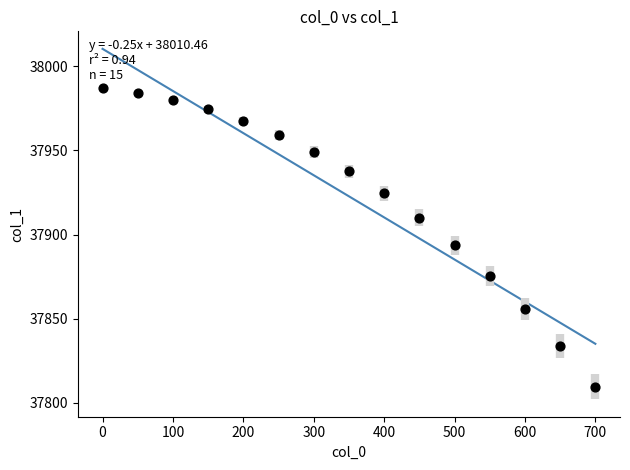

What Y value in the scatter plot is closest to 37898?

37893.5